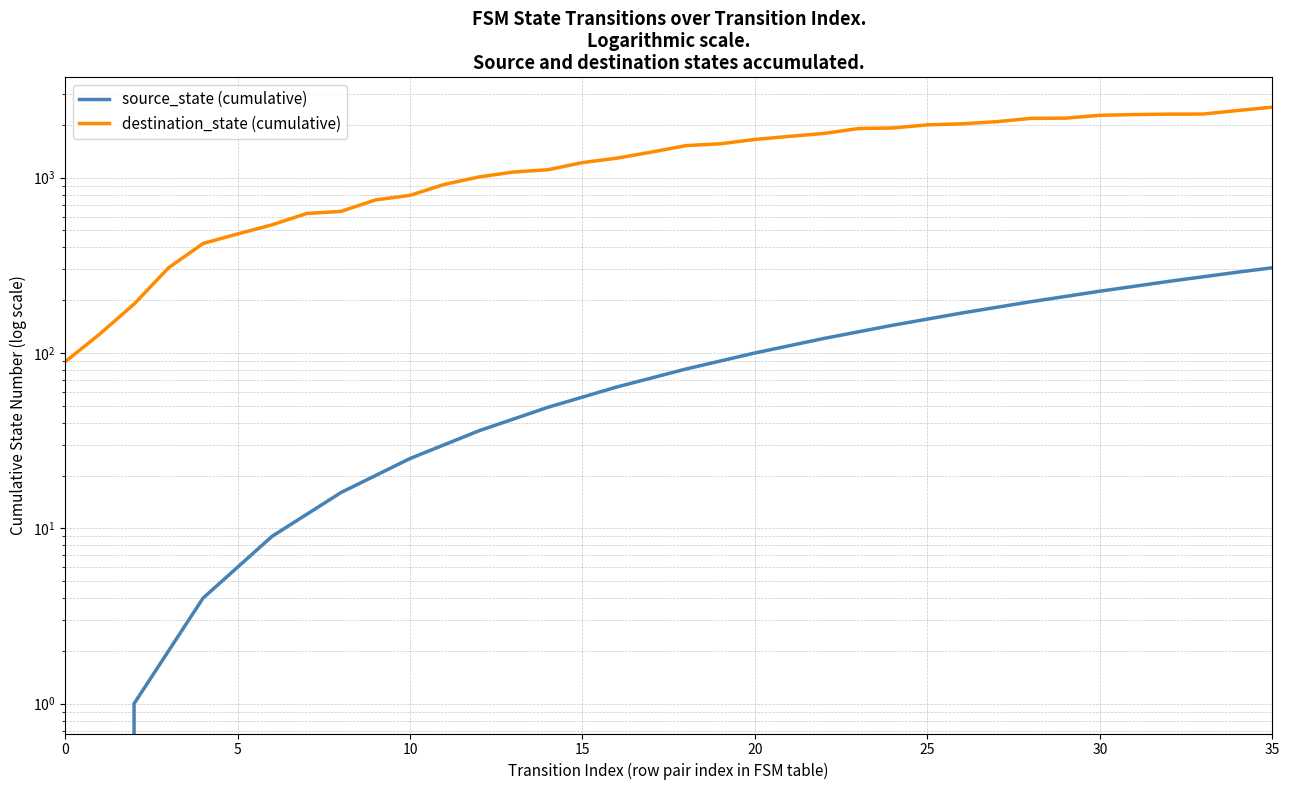

At which category is the sum across all series the highest?

35